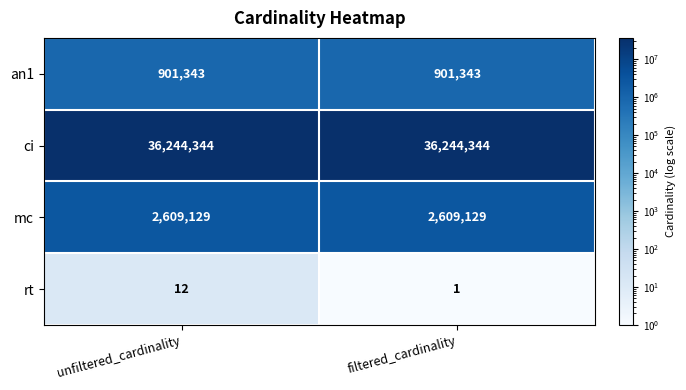

What is the approximate value of mc at unfiltered_cardinality?

2609129